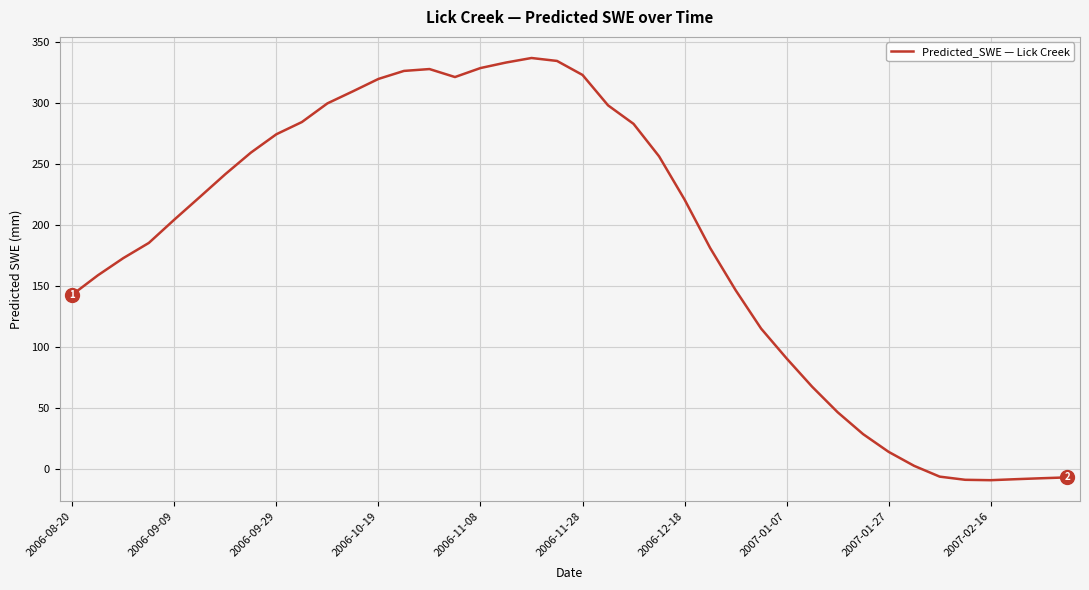

What is the greatest value displayed?

336.8